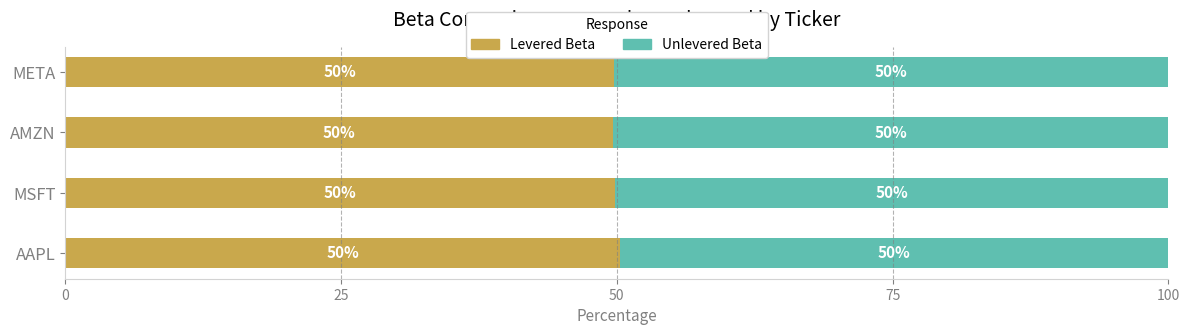

How many data points does each series have?

4